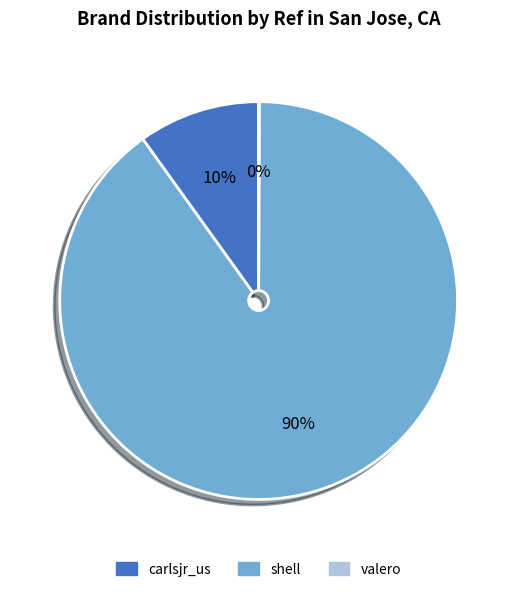

The carlsjr_us slice represents 10% of the pie. True or false?

True